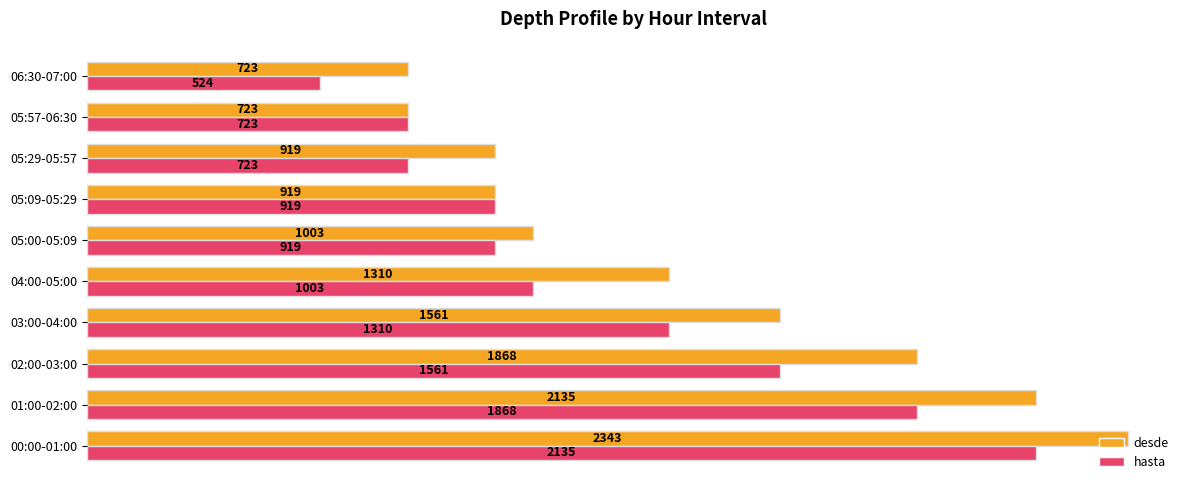

List the series in order of their peak value, lowest first.

hasta, desde